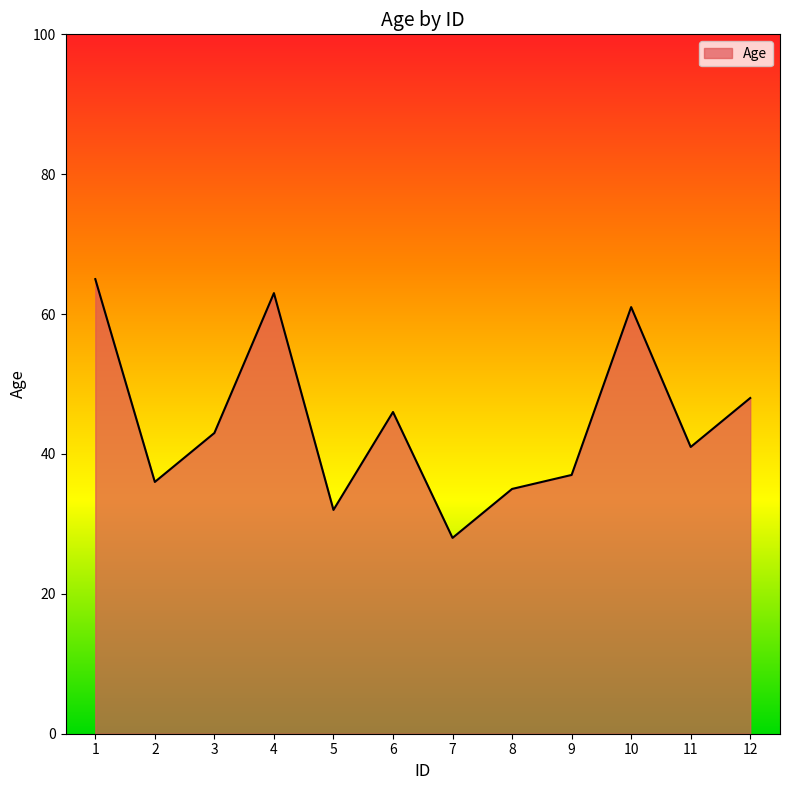

Reading left to right, list all the values displayed in this chart.

65	36	43	63	32	46	28	35	37	61	41	48